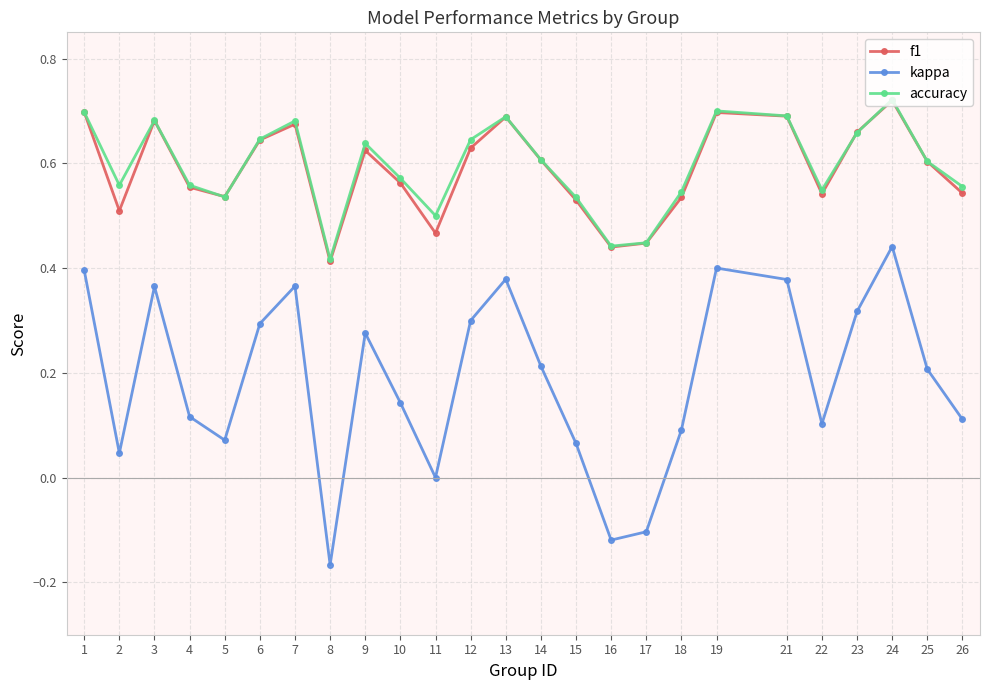

Is this an area chart (filled region under the line)?

No